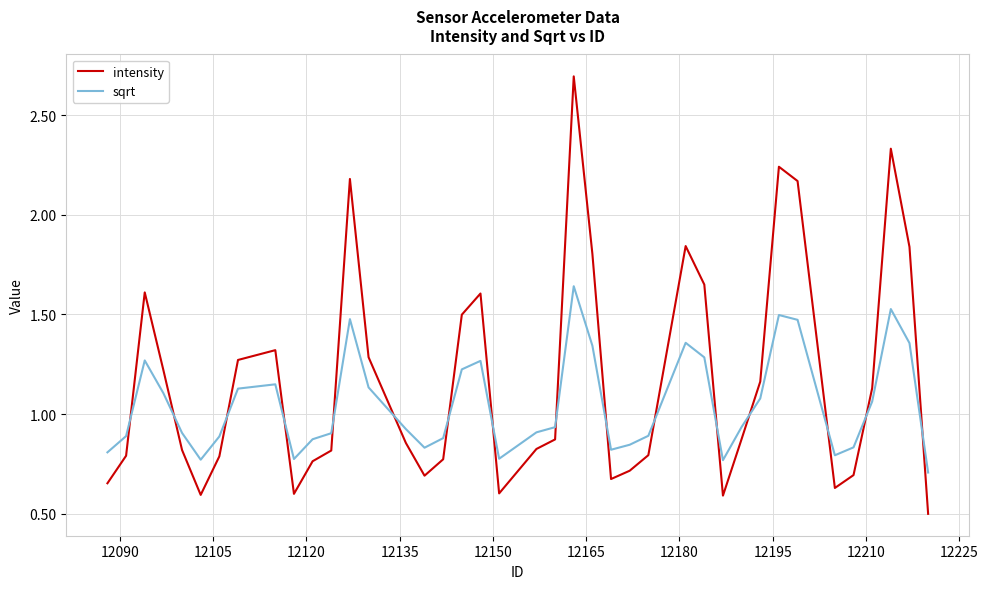

Which series has the largest total across all categories?

intensity